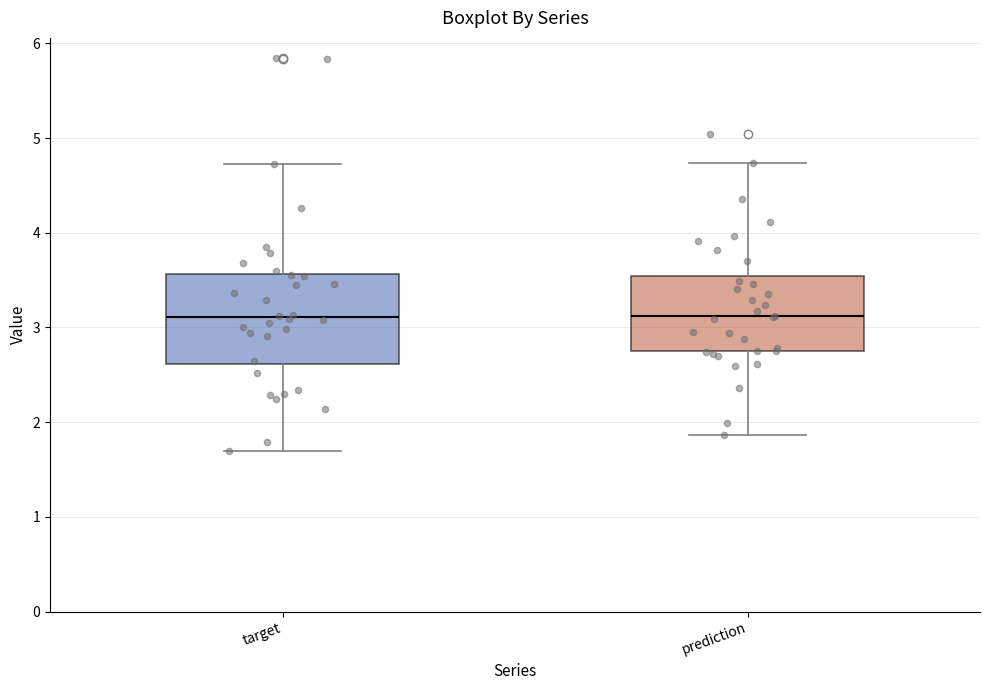

Which box is the tallest, from its lower edge to its upper edge?

target